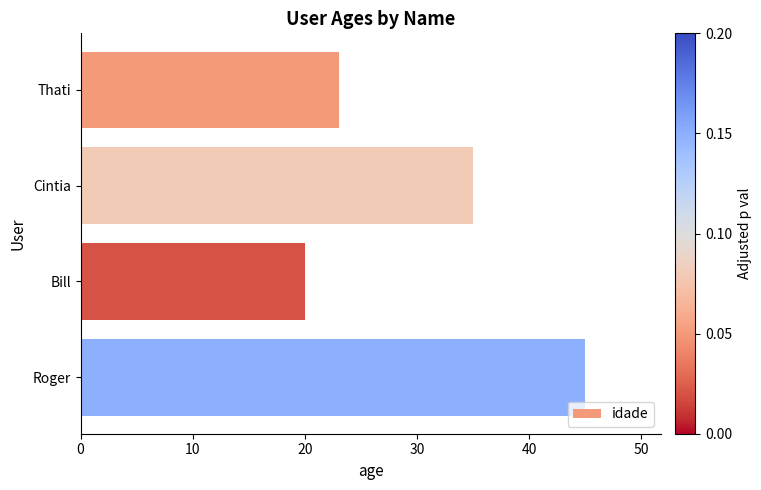

List the labels in order of value, smallest first.

Bill, Thati, Cintia, Roger